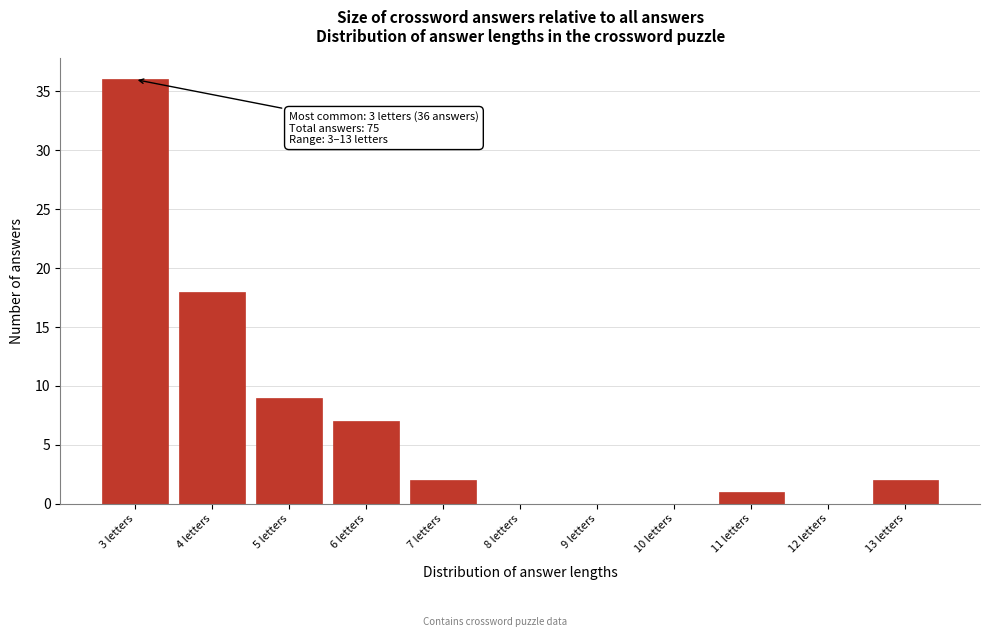

Which range on the x-axis has the tallest bar?

2.5 to 3.5